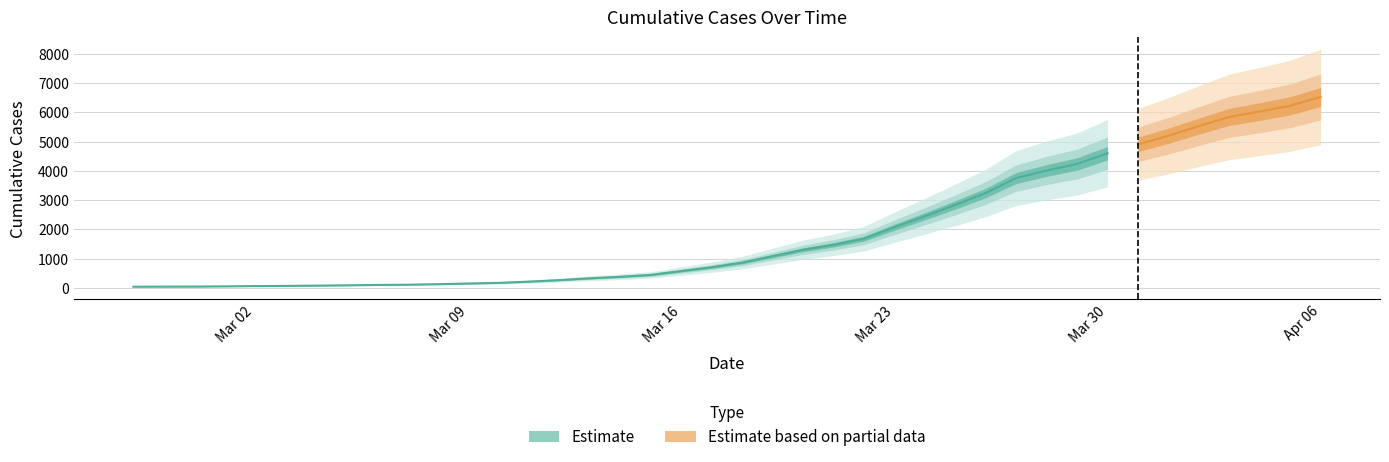

The value at 2020-03-23 is 460. True or false?

False